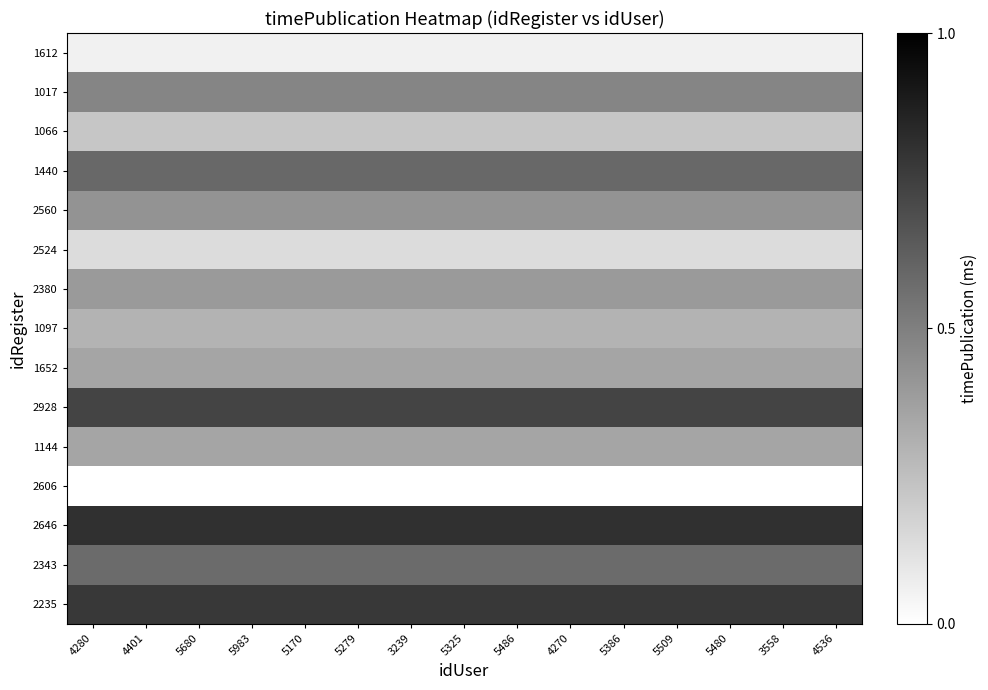

Reading right to left, transcribe all the data shown in this chart.

row_0: -10257	-10257	-10257	-10257	-10257	-10257	-10257	-10257	-10257	-10257	-10257	-10257	-10257	-10257	-10257
row_1: -7882	-7882	-7882	-7882	-7882	-7882	-7882	-7882	-7882	-7882	-7882	-7882	-7882	-7882	-7882
row_2: -9307	-9307	-9307	-9307	-9307	-9307	-9307	-9307	-9307	-9307	-9307	-9307	-9307	-9307	-9307
row_3: -7244	-7244	-7244	-7244	-7244	-7244	-7244	-7244	-7244	-7244	-7244	-7244	-7244	-7244	-7244
row_4: -8185	-8185	-8185	-8185	-8185	-8185	-8185	-8185	-8185	-8185	-8185	-8185	-8185	-8185	-8185
row_5: -9801	-9801	-9801	-9801	-9801	-9801	-9801	-9801	-9801	-9801	-9801	-9801	-9801	-9801	-9801
row_6: -8346	-8346	-8346	-8346	-8346	-8346	-8346	-8346	-8346	-8346	-8346	-8346	-8346	-8346	-8346
row_7: -8885	-8885	-8885	-8885	-8885	-8885	-8885	-8885	-8885	-8885	-8885	-8885	-8885	-8885	-8885
row_8: -8597	-8597	-8597	-8597	-8597	-8597	-8597	-8597	-8597	-8597	-8597	-8597	-8597	-8597	-8597
row_9: -6457	-6457	-6457	-6457	-6457	-6457	-6457	-6457	-6457	-6457	-6457	-6457	-6457	-6457	-6457
row_10: -8577	-8577	-8577	-8577	-8577	-8577	-8577	-8577	-8577	-8577	-8577	-8577	-8577	-8577	-8577
row_11: -10568	-10568	-10568	-10568	-10568	-10568	-10568	-10568	-10568	-10568	-10568	-10568	-10568	-10568	-10568
row_12: -6033	-6033	-6033	-6033	-6033	-6033	-6033	-6033	-6033	-6033	-6033	-6033	-6033	-6033	-6033
row_13: -7318	-7318	-7318	-7318	-7318	-7318	-7318	-7318	-7318	-7318	-7318	-7318	-7318	-7318	-7318
row_14: -6221	-6221	-6221	-6221	-6221	-6221	-6221	-6221	-6221	-6221	-6221	-6221	-6221	-6221	-6221